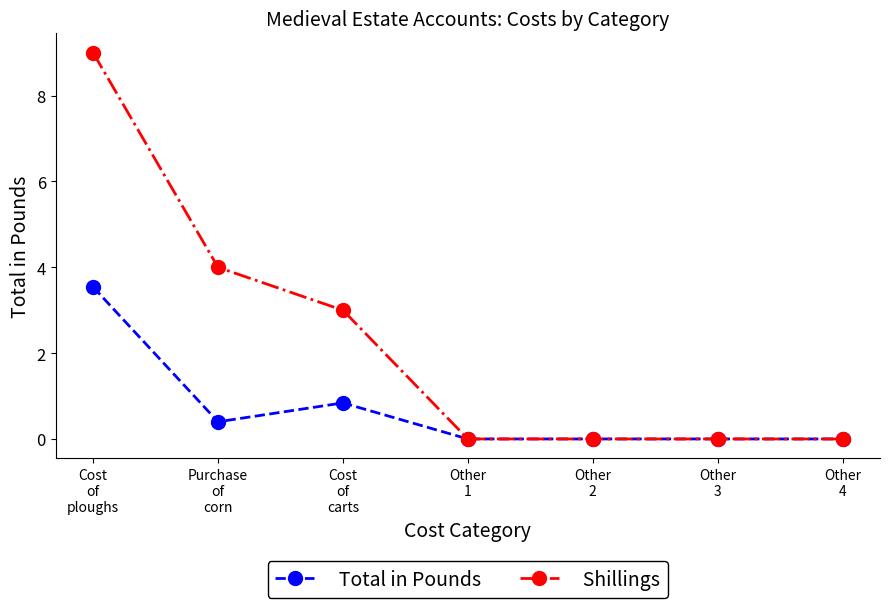

Which series has the largest total across all categories?

Shillings